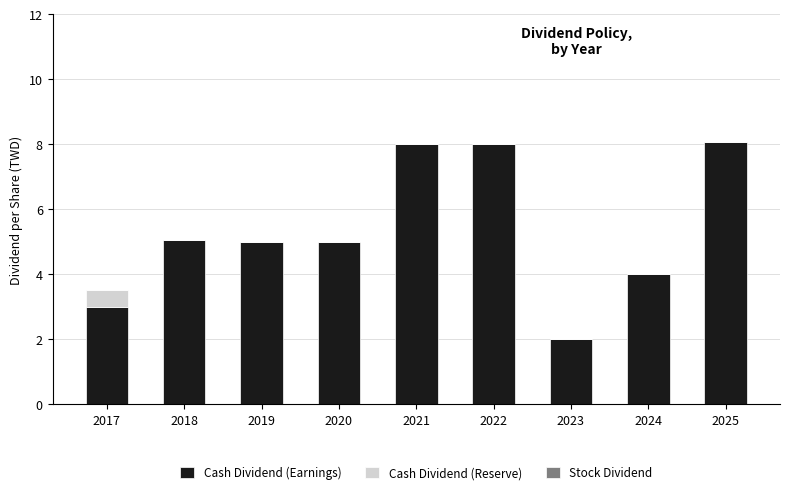

Reading left to right, list the values for the Cash Dividend (Earnings) series.

2017=3.0	2018=5.0	2019=5.0	2020=5.0	2021=8.0	2022=8.0	2023=2.0	2024=4.0	2025=8.1